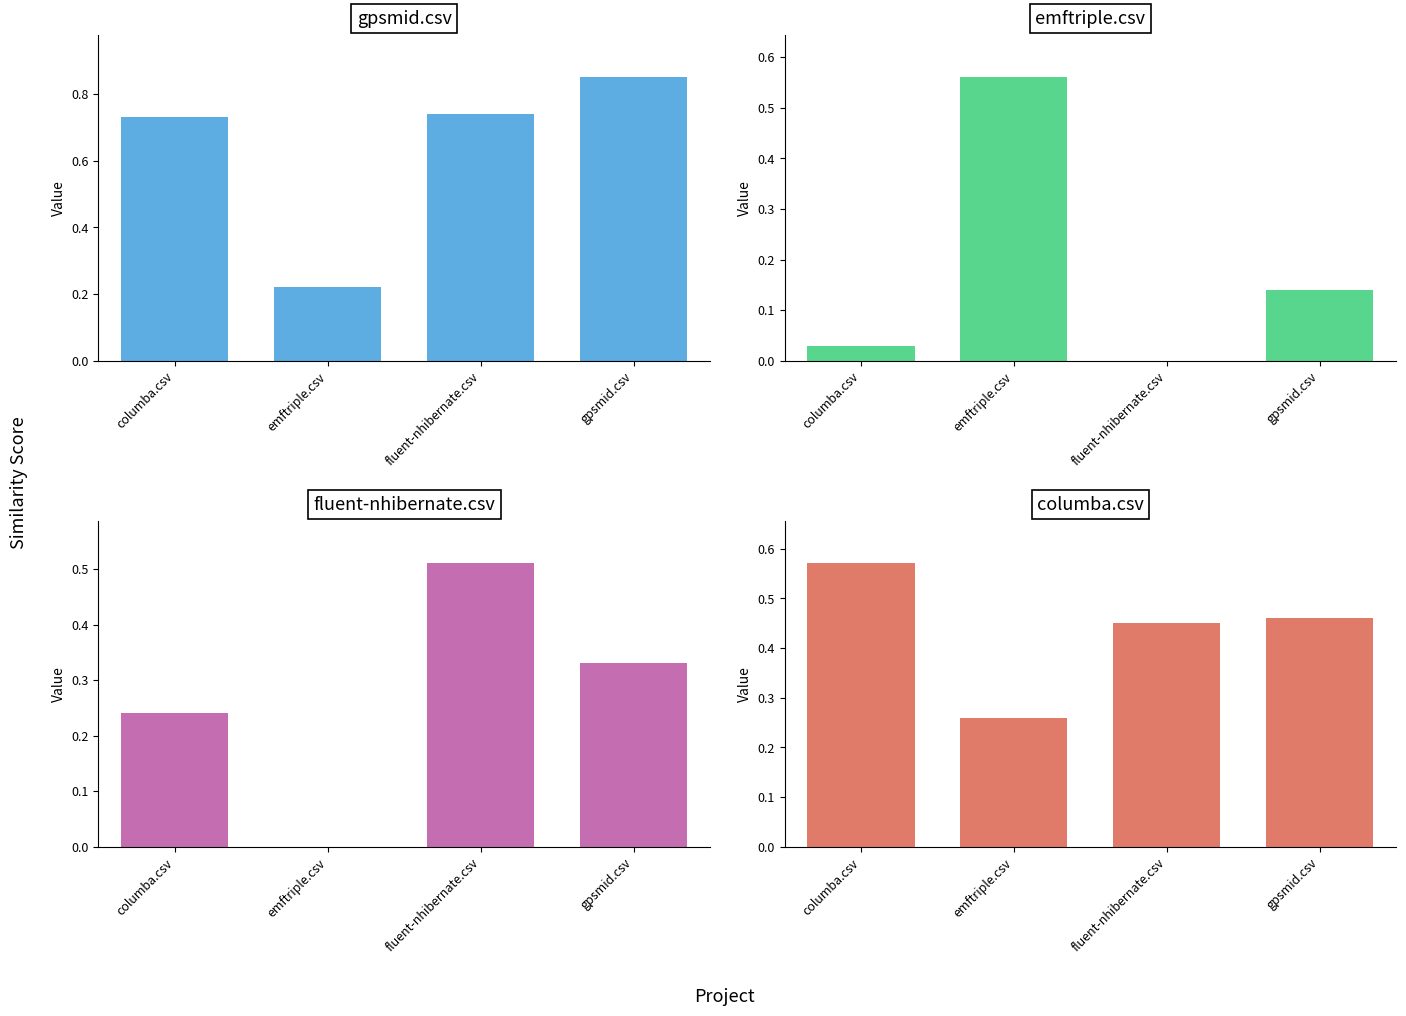

Which series has the widest spread of values?

gpsmid.csv